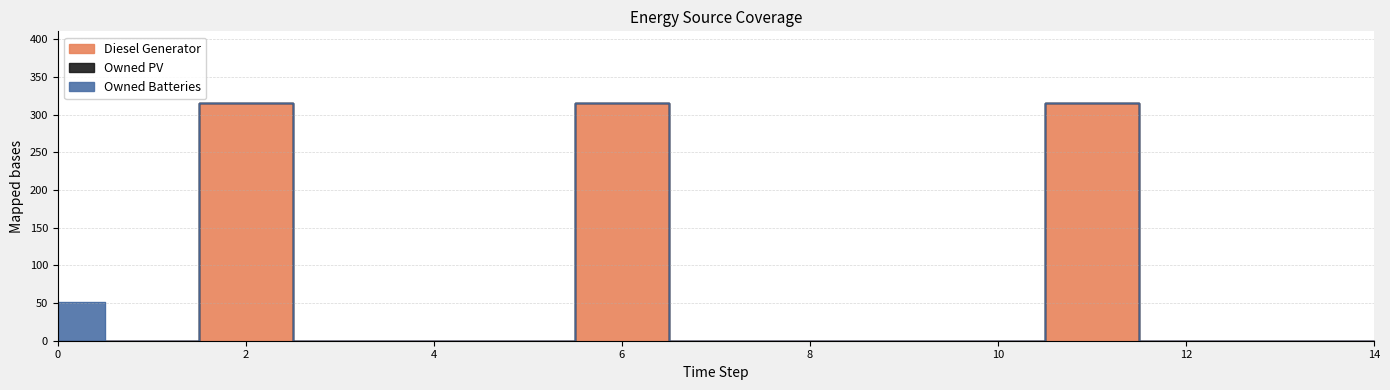

Which series has the largest range (max minus min)?

Diesel Generator